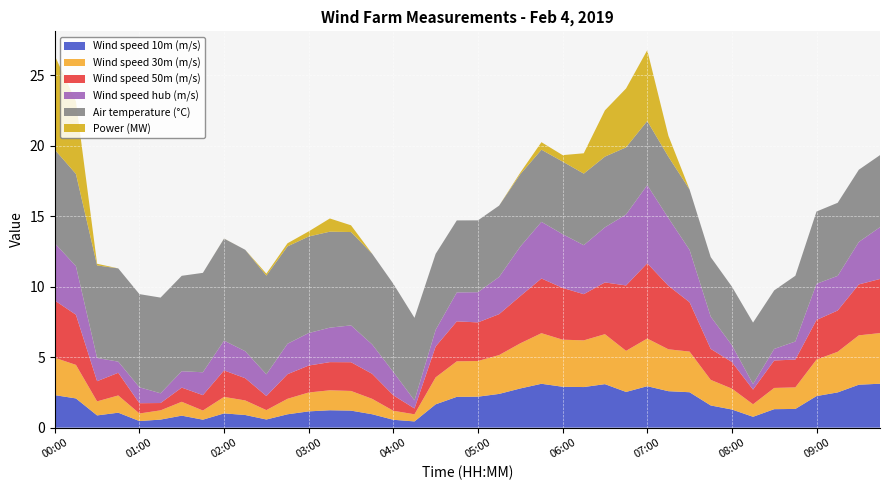

Reading left to right, extract all data points from this chart.

Wind speed 10m (m/s): 00:00=2.3	00:15=2.1	00:30=0.9	00:45=1.1	01:00=0.5	01:15=0.6	01:30=0.8	01:45=0.6	02:00=1.0	02:15=0.9	02:30=0.6	02:45=0.9	03:00=1.2	03:15=1.2	03:30=1.2	03:45=0.9	04:00=0.6	04:15=0.4	04:30=1.7	04:45=2.2	05:00=2.2	05:15=2.4	05:30=2.8	05:45=3.1	06:00=2.9	06:15=2.9	06:30=3.1	06:45=2.5	07:00=2.9	07:15=2.6	07:30=2.5	07:45=1.6	08:00=1.3	08:15=0.8	08:30=1.3	08:45=1.3	09:00=2.2	09:15=2.5	09:30=3.0	09:45=3.1
Wind speed 30m (m/s): 00:00=2.7	00:15=2.4	00:30=1.0	00:45=1.2	01:00=0.5	01:15=0.7	01:30=1.0	01:45=0.7	02:00=1.2	02:15=1.0	02:30=0.7	02:45=1.1	03:00=1.3	03:15=1.4	03:30=1.4	03:45=1.1	04:00=0.6	04:15=0.5	04:30=1.9	04:45=2.5	05:00=2.5	05:15=2.8	05:30=3.2	05:45=3.6	06:00=3.3	06:15=3.3	06:30=3.5	06:45=2.9	07:00=3.4	07:15=3.0	07:30=2.9	07:45=1.8	08:00=1.5	08:15=0.9	08:30=1.5	08:45=1.5	09:00=2.6	09:15=2.9	09:30=3.5	09:45=3.6
Wind speed 50m (m/s): 00:00=4.1	00:15=3.6	00:30=1.4	00:45=1.6	01:00=0.7	01:15=0.5	01:30=1.0	01:45=1.1	02:00=1.9	02:15=1.6	02:30=1.0	02:45=1.7	03:00=1.9	03:15=2.0	03:30=2.0	03:45=1.8	04:00=1.1	04:15=0.4	04:30=2.2	04:45=2.8	05:00=2.7	05:15=2.9	05:30=3.4	05:45=3.9	06:00=3.7	06:15=3.3	06:30=3.7	06:45=4.6	07:00=5.3	07:15=4.5	07:30=3.5	07:45=2.2	08:00=1.9	08:15=1.0	08:30=1.9	08:45=2.0	09:00=2.8	09:15=2.9	09:30=3.6	09:45=3.8
Wind speed hub (m/s): 00:00=4.1	00:15=3.4	00:30=1.6	00:45=0.8	01:00=1.1	01:15=0.7	01:30=1.2	01:45=1.6	02:00=2.1	02:15=1.9	02:30=1.5	02:45=2.2	03:00=2.3	03:15=2.4	03:30=2.6	03:45=2.1	04:00=1.7	04:15=0.6	04:30=1.2	04:45=2.1	05:00=2.1	05:15=2.6	05:30=3.5	05:45=4.0	06:00=3.8	06:15=3.5	06:30=3.9	06:45=5.0	07:00=5.5	07:15=4.8	07:30=3.7	07:45=2.3	08:00=1.2	08:15=0.4	08:30=0.8	08:45=1.3	09:00=2.6	09:15=2.5	09:30=3.0	09:45=3.7
Air temperature (°C): 00:00=6.6	00:15=6.5	00:30=6.6	00:45=6.6	01:00=6.6	01:15=6.8	01:30=6.8	01:45=7.1	02:00=7.2	02:15=7.2	02:30=7.0	02:45=6.9	03:00=6.9	03:15=6.8	03:30=6.6	03:45=6.4	04:00=6.3	04:15=5.9	04:30=5.4	04:45=5.1	05:00=5.1	05:15=5.1	05:30=5.1	05:45=5.1	06:00=5.2	06:15=5.1	06:30=5.0	06:45=4.8	07:00=4.5	07:15=4.4	07:30=4.3	07:45=4.2	08:00=4.2	08:15=4.4	08:30=4.2	08:45=4.7	09:00=5.1	09:15=5.2	09:30=5.1	09:45=5.1
Power (MW): 00:00=6.7	00:15=5.2	00:30=0.1	00:45=0.0	01:00=0.0	01:15=0.0	01:30=0.0	01:45=0.0	02:00=0.0	02:15=0.0	02:30=0.1	02:45=0.2	03:00=0.4	03:15=0.9	03:30=0.5	03:45=0.0	04:00=0.0	04:15=0.0	04:30=0.0	04:45=0.0	05:00=0.0	05:15=0.0	05:30=0.1	05:45=0.5	06:00=0.5	06:15=1.4	06:30=3.3	06:45=4.2	07:00=5.0	07:15=1.5	07:30=0.0	07:45=0.0	08:00=0.0	08:15=0.0	08:30=0.0	08:45=0.0	09:00=0.0	09:15=0.0	09:30=0.0	09:45=0.0